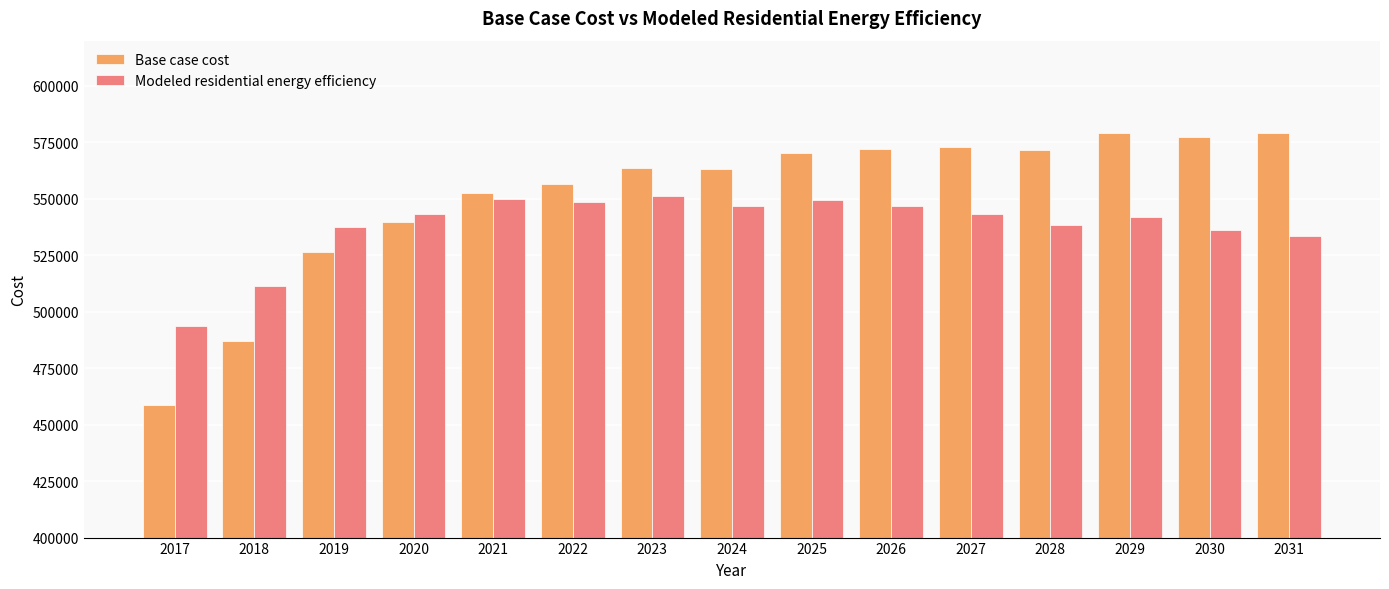

List the series in order of their peak value, lowest first.

Modeled residential energy efficiency, Base case cost